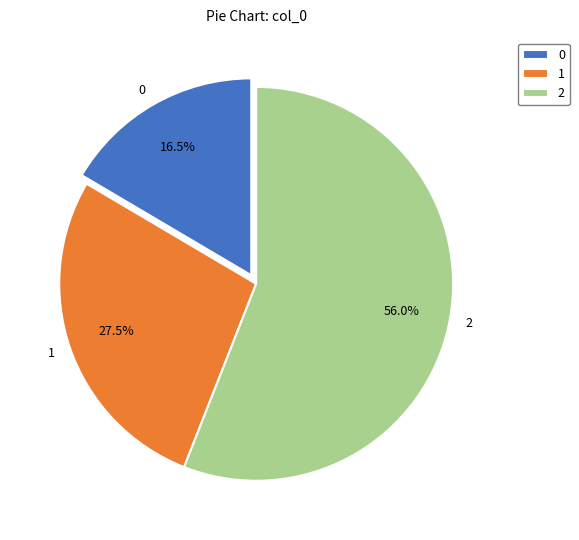

Is the sum of 0 and 2 greater than half?

Yes